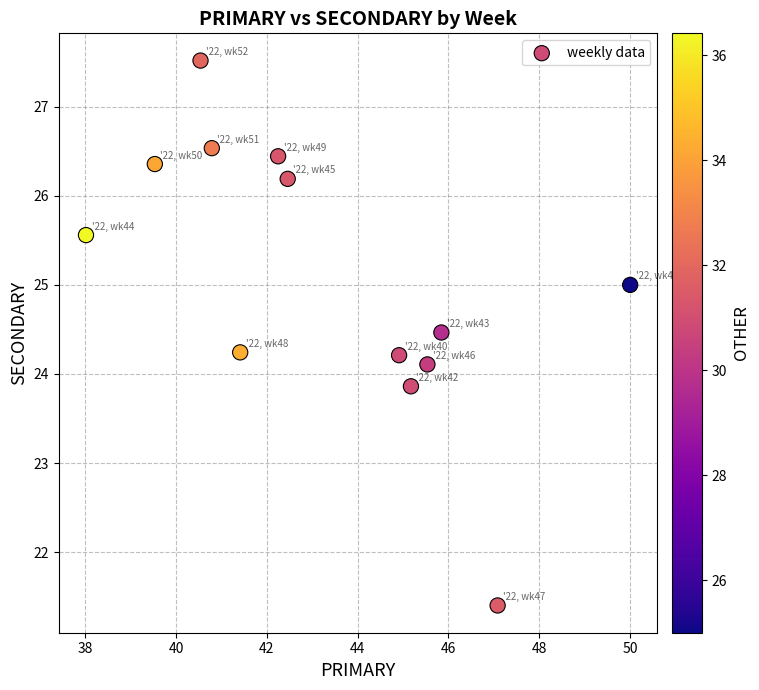

What is the range of X values (max minus min)?

12.0